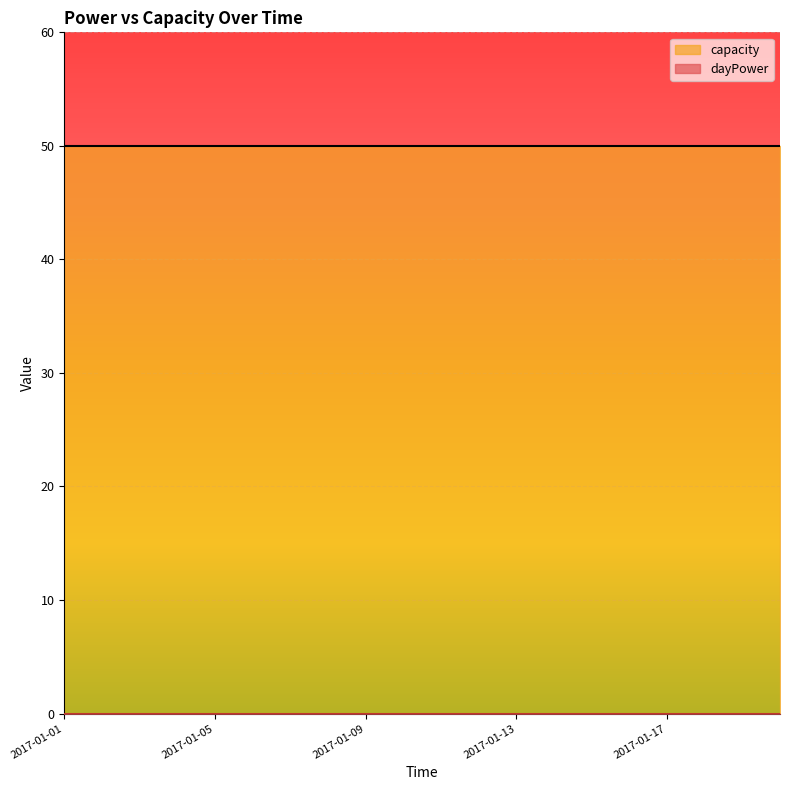

True or false: dayPower has more than 2 interior local peaks.

False